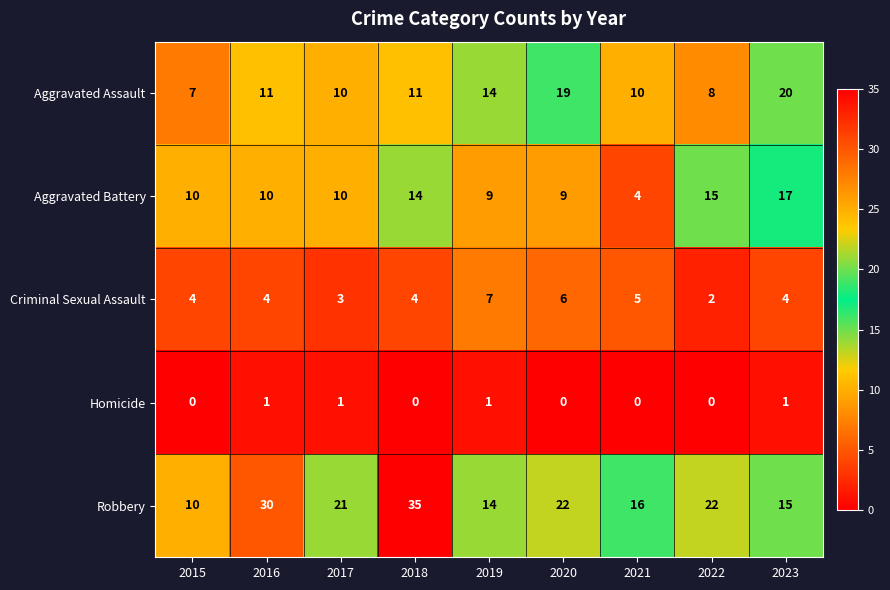

The value of Homicide at 2021 is -1. True or false?

False